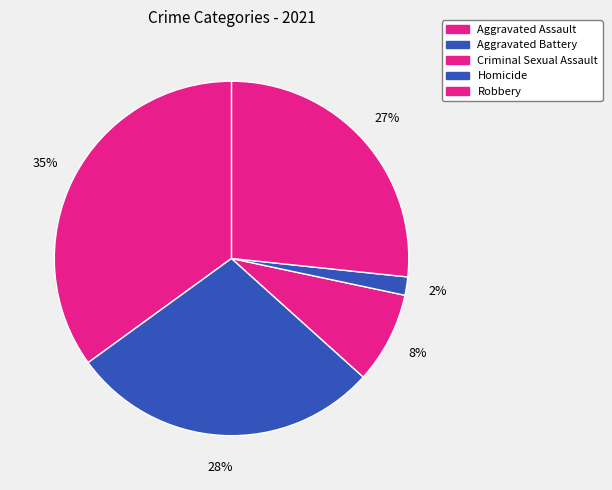

What is the smallest slice in the pie chart?

Homicide